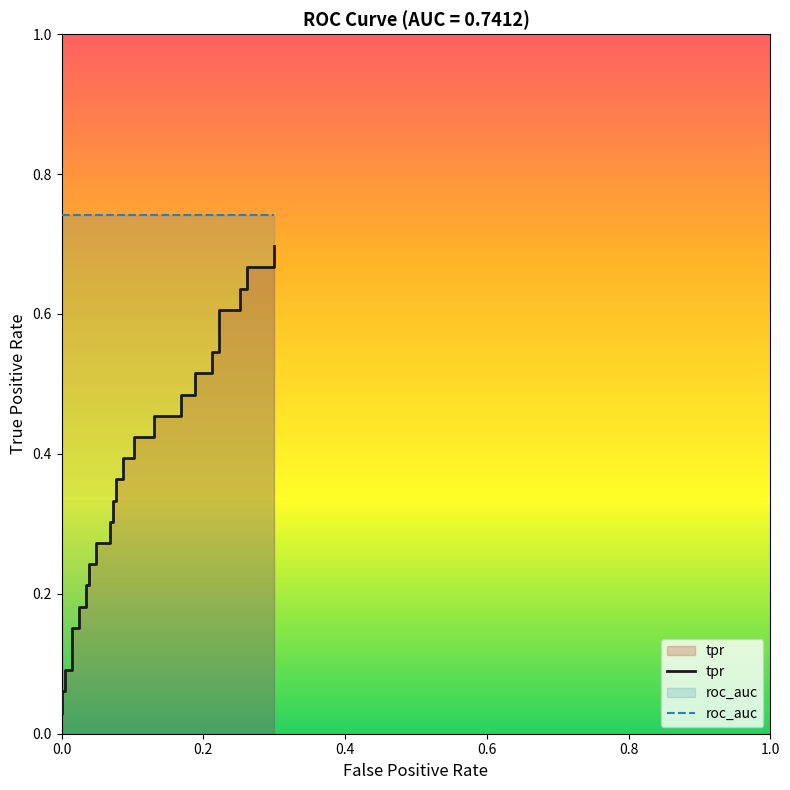

True or false: tpr has a value of 0.6 at 22.

False